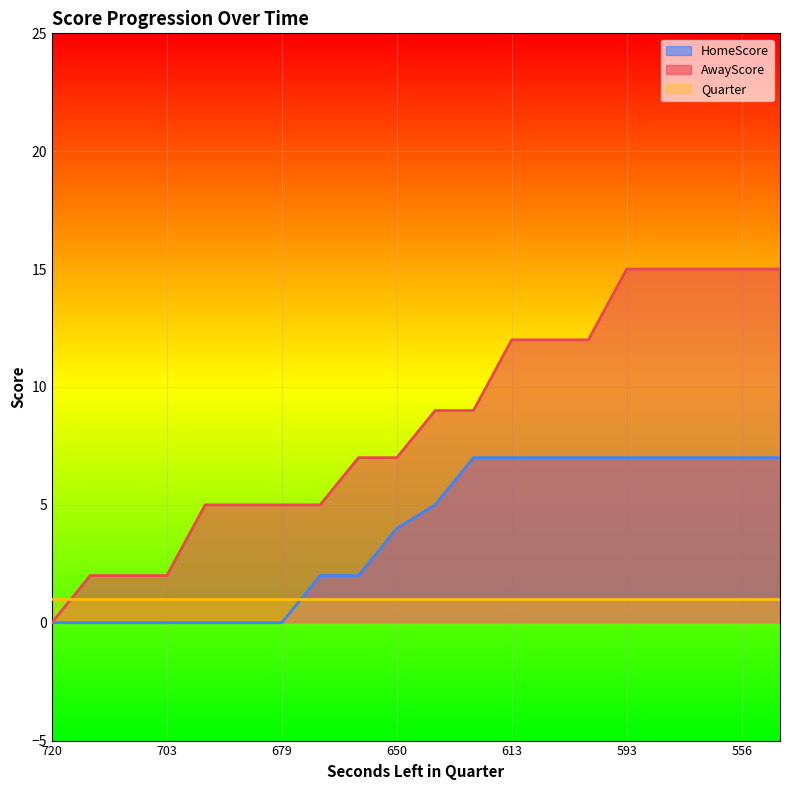

True or false: AwayScore has a value of 1 at 703.

False